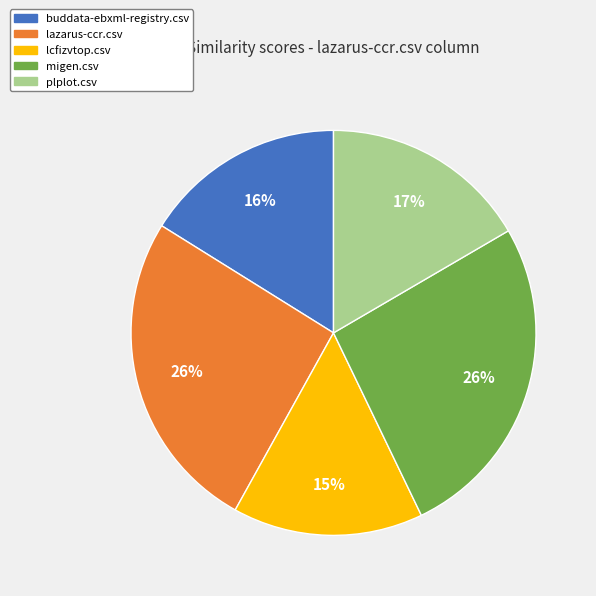

Count the number of slices in the pie.

5